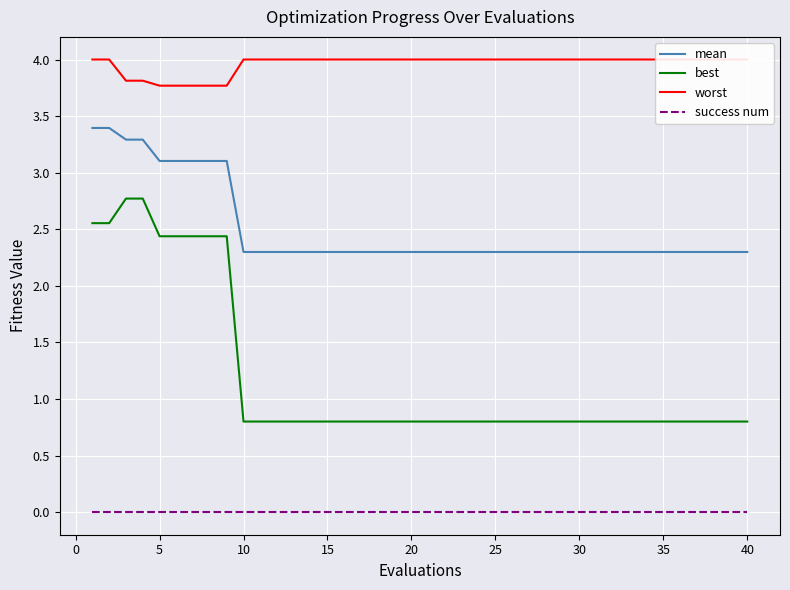

True or false: success num and worst intersect in this chart.

False